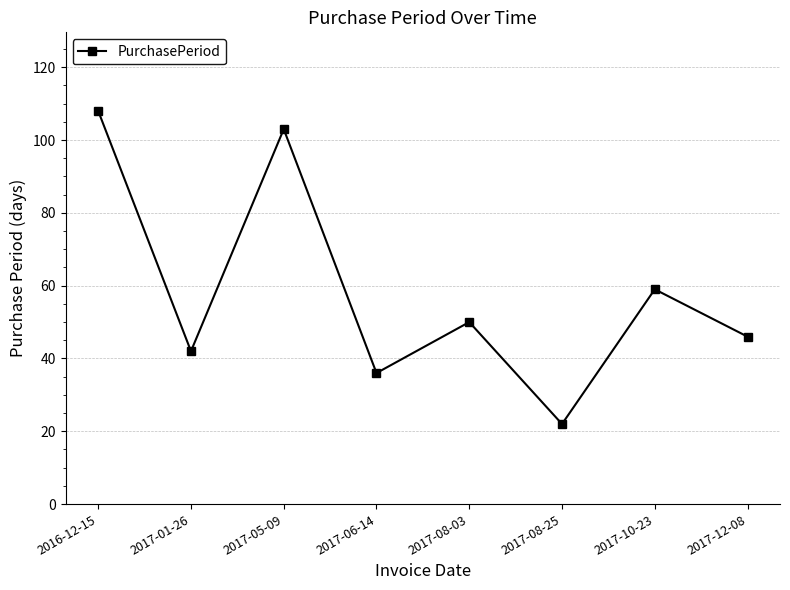

How many distinct data groups are displayed?

1